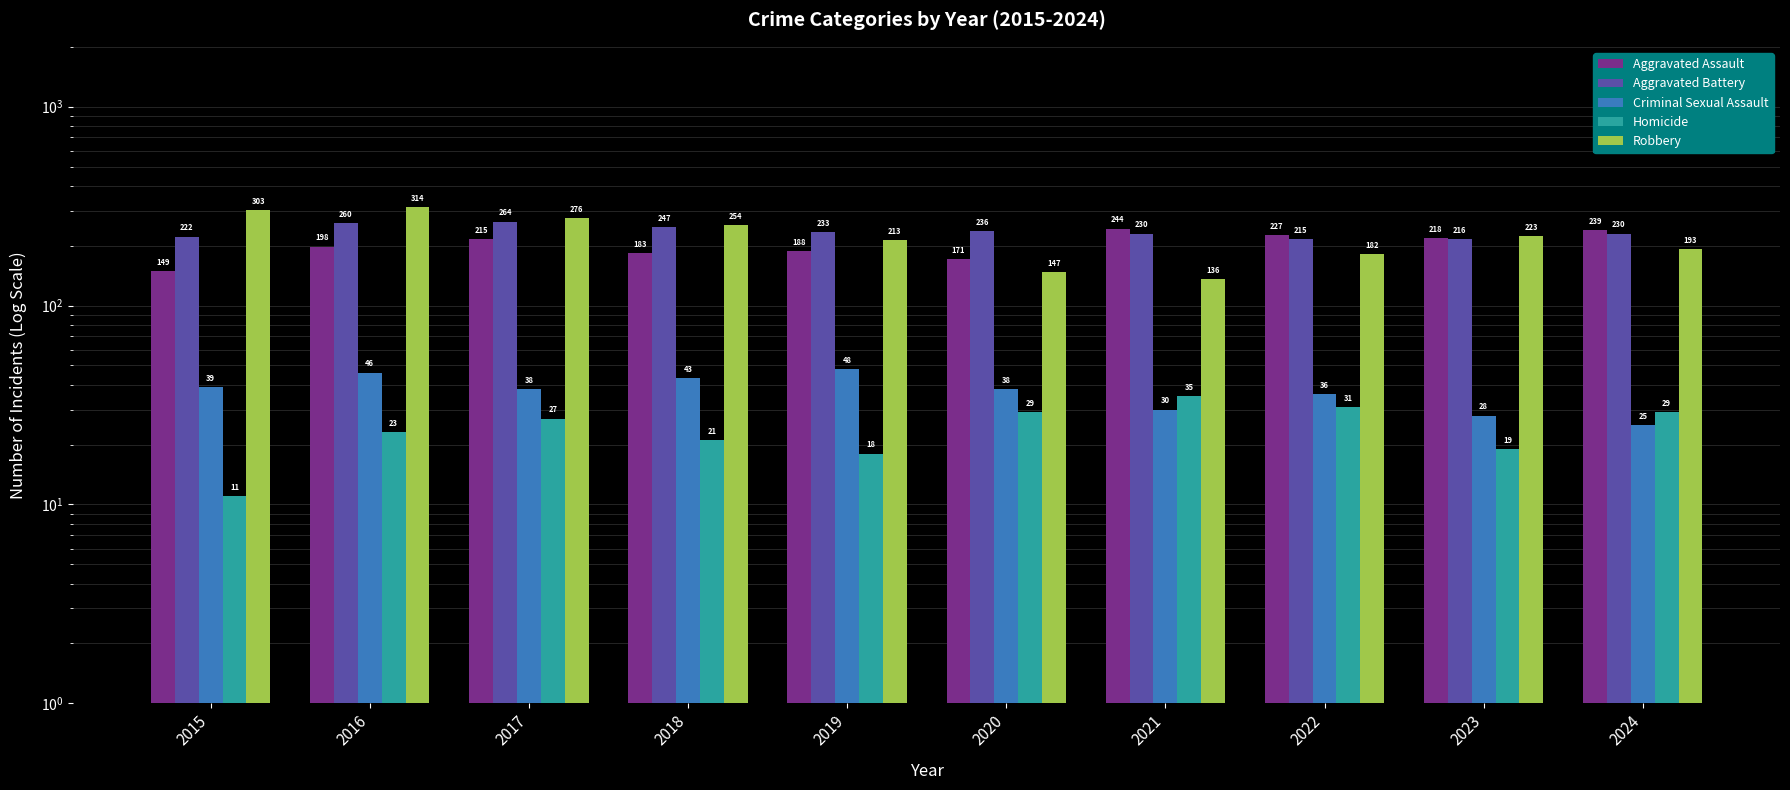

What is the value of the Robbery bar at the 1st from the left?

303